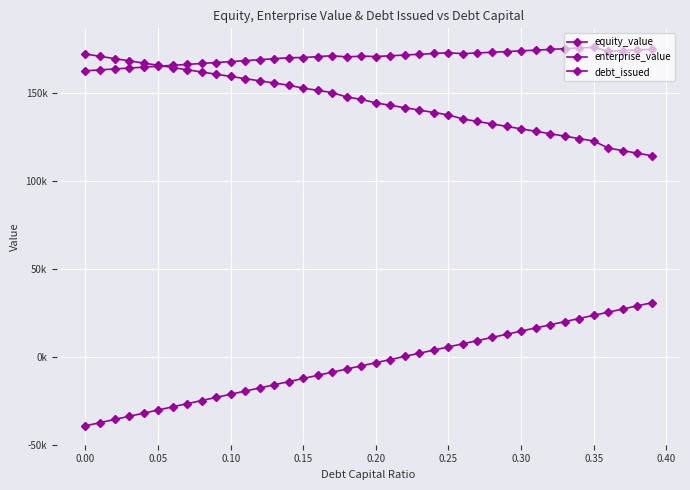

Is this an area chart (filled region under the line)?

No